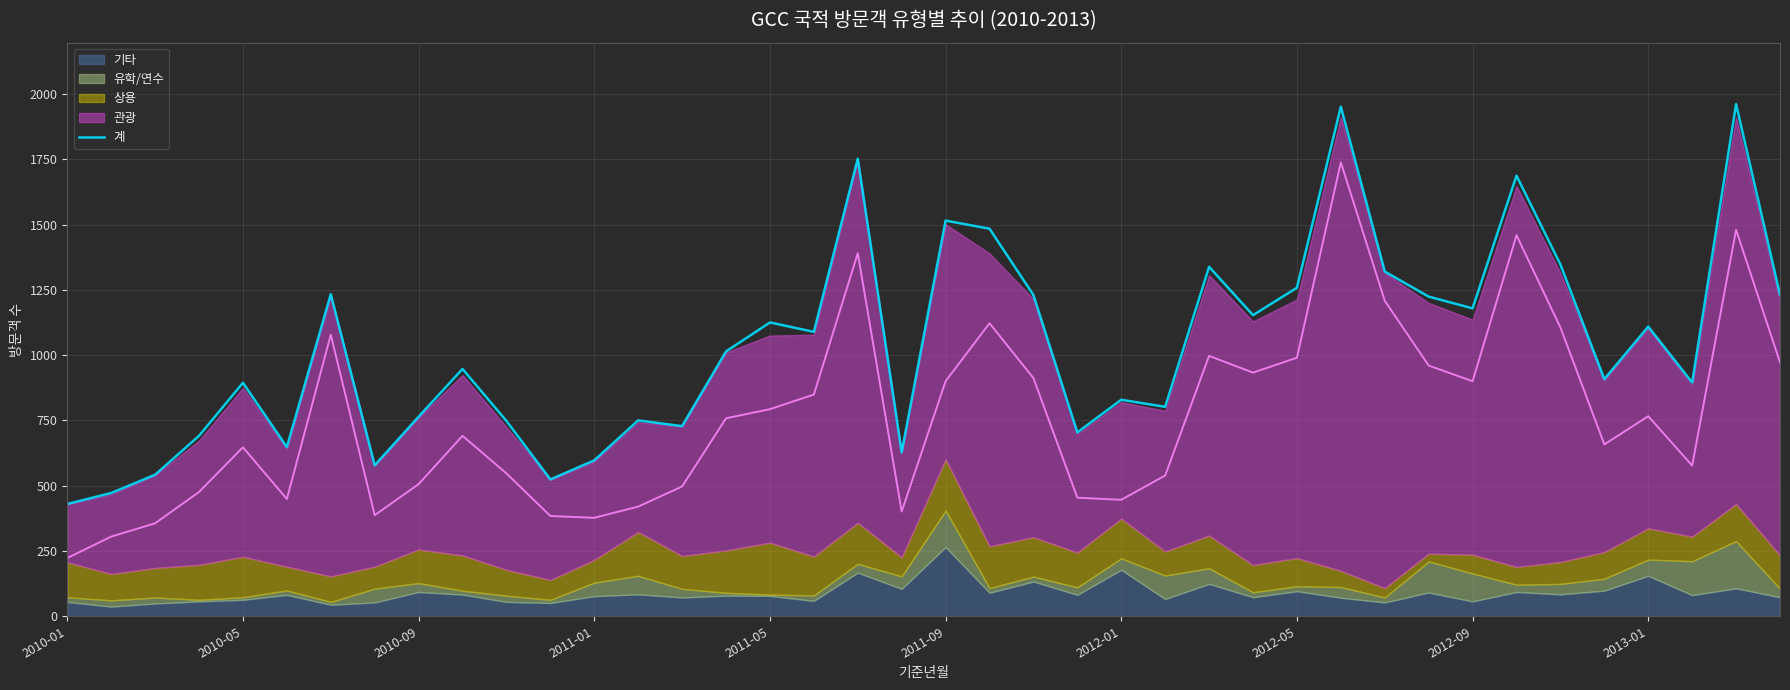

The value of 계 at 2010-01 is 90. True or false?

False